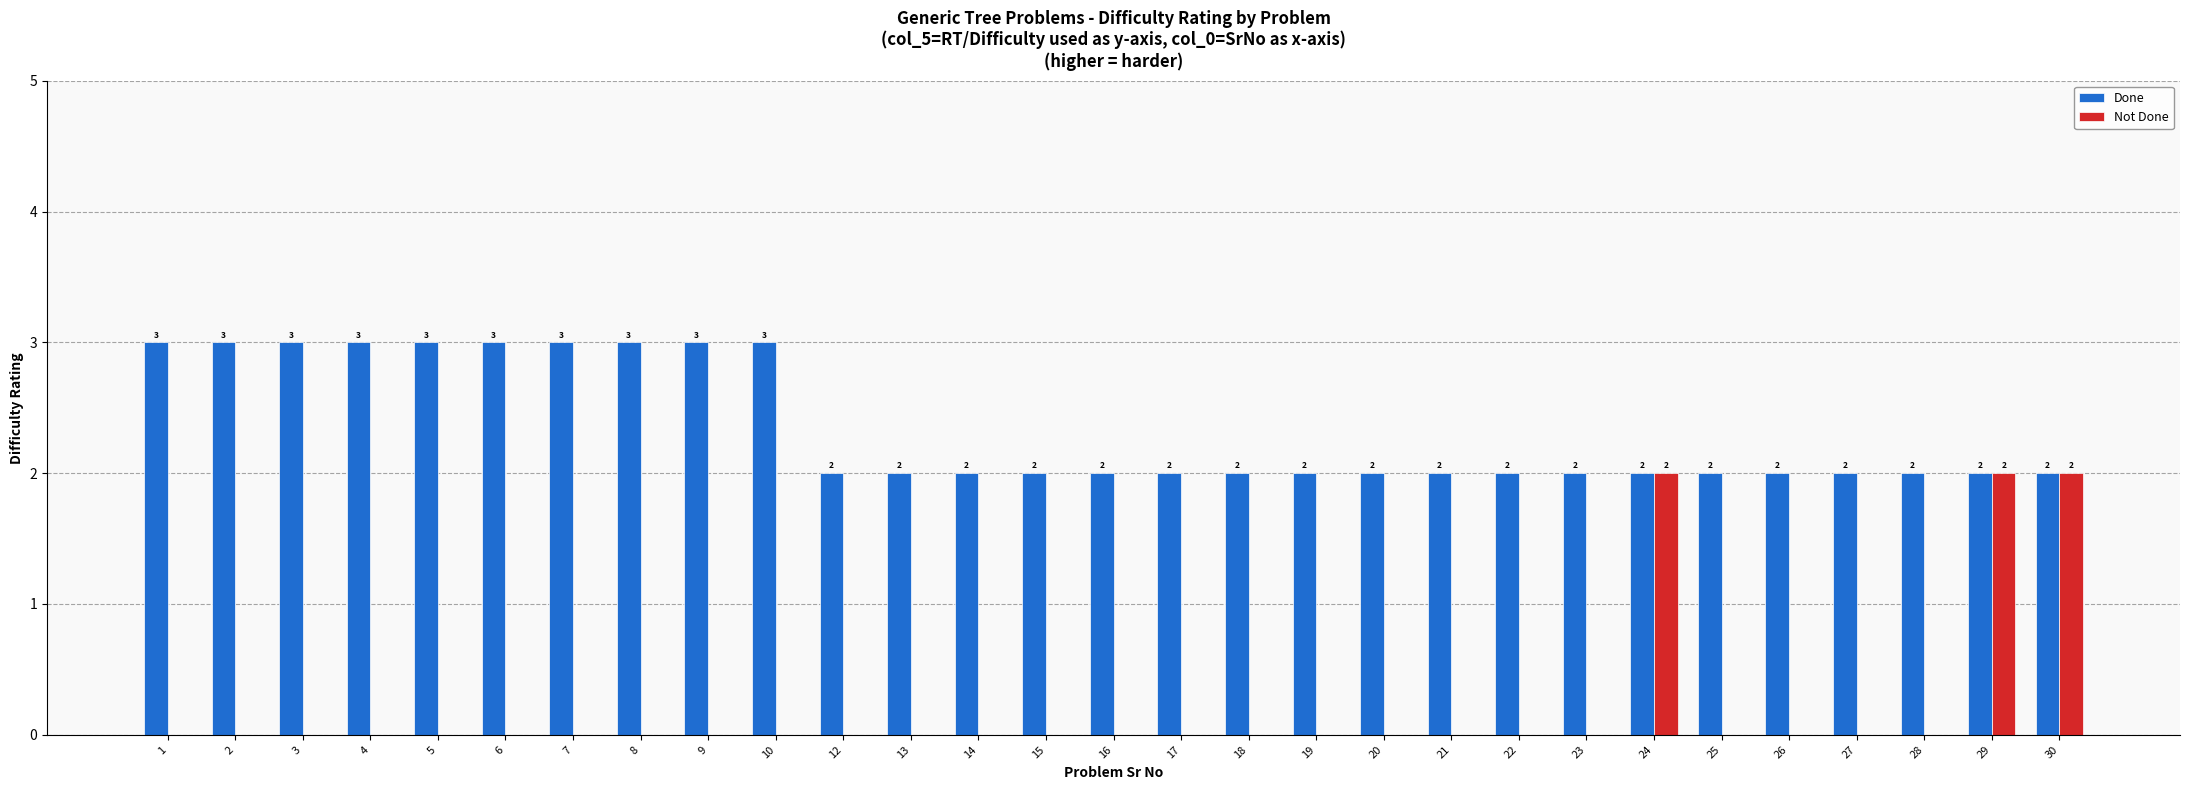

What is the sum of the Done values at 9 and 2?

6